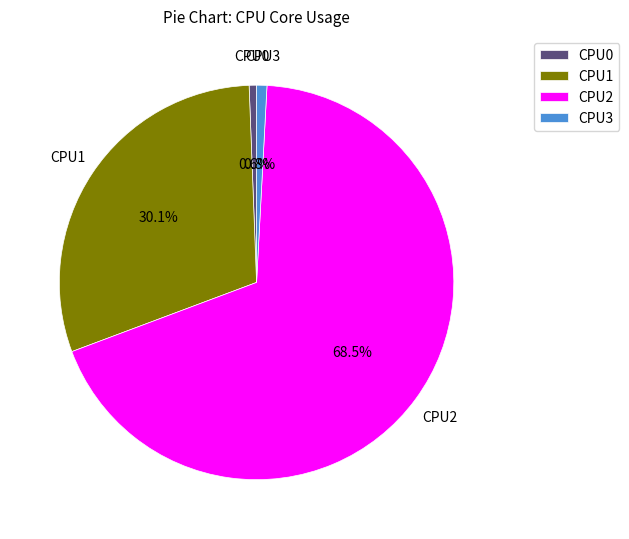

Which slice is the largest?

CPU2